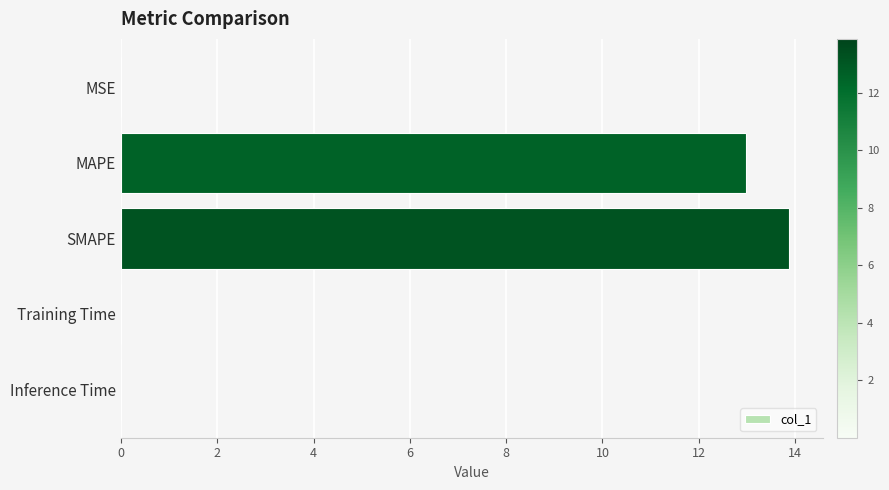

Which has a higher value, MSE or MAPE?

MAPE